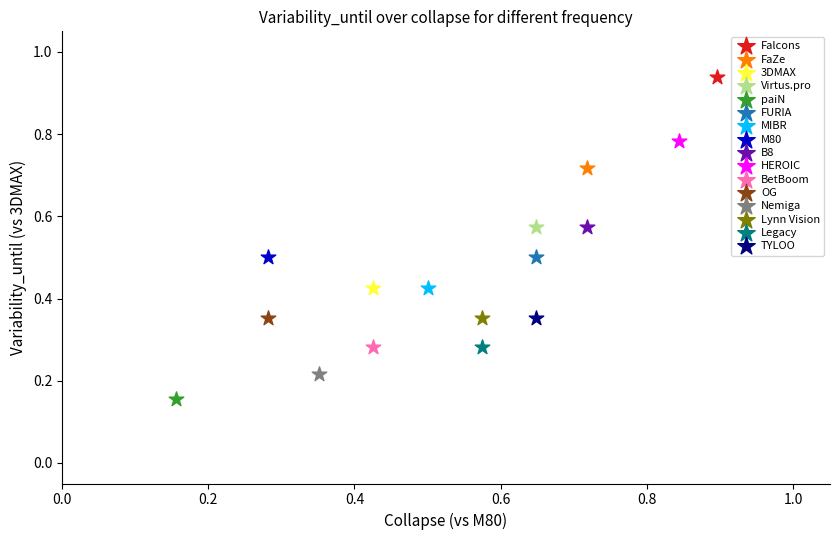

Which series contains the lowest Y value?

paiN